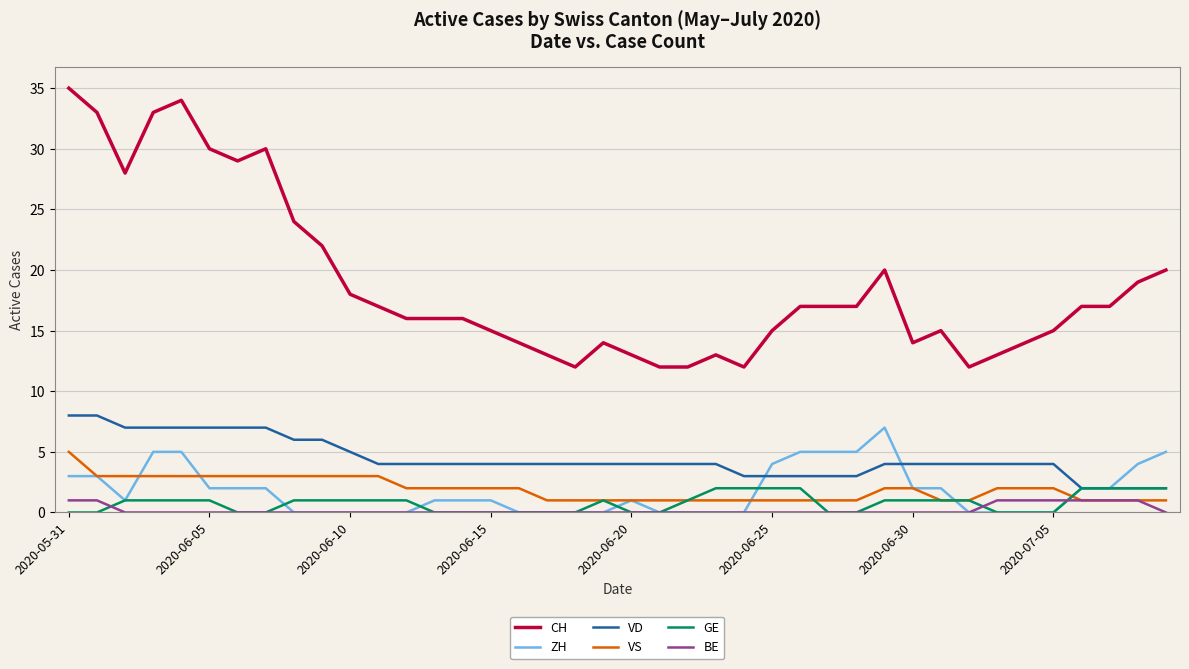

Which series has the widest spread of values?

CH